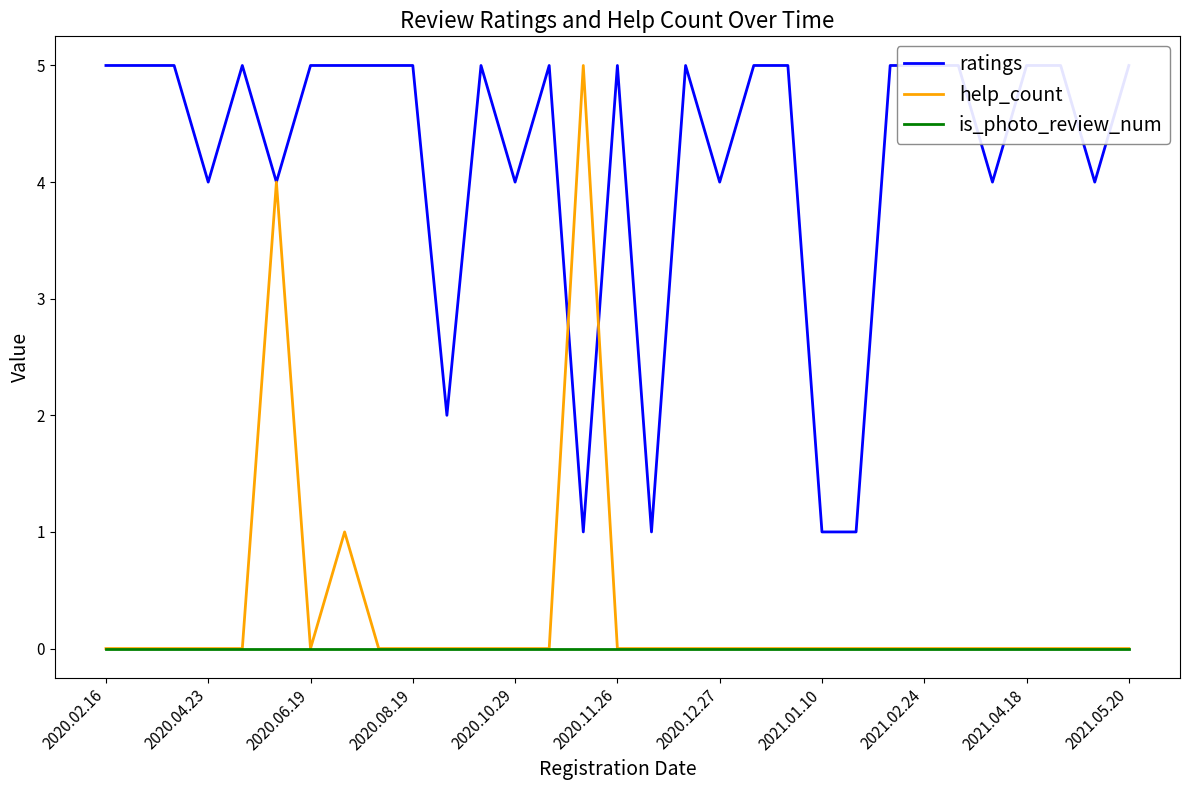

Which series has the largest total across all categories?

ratings